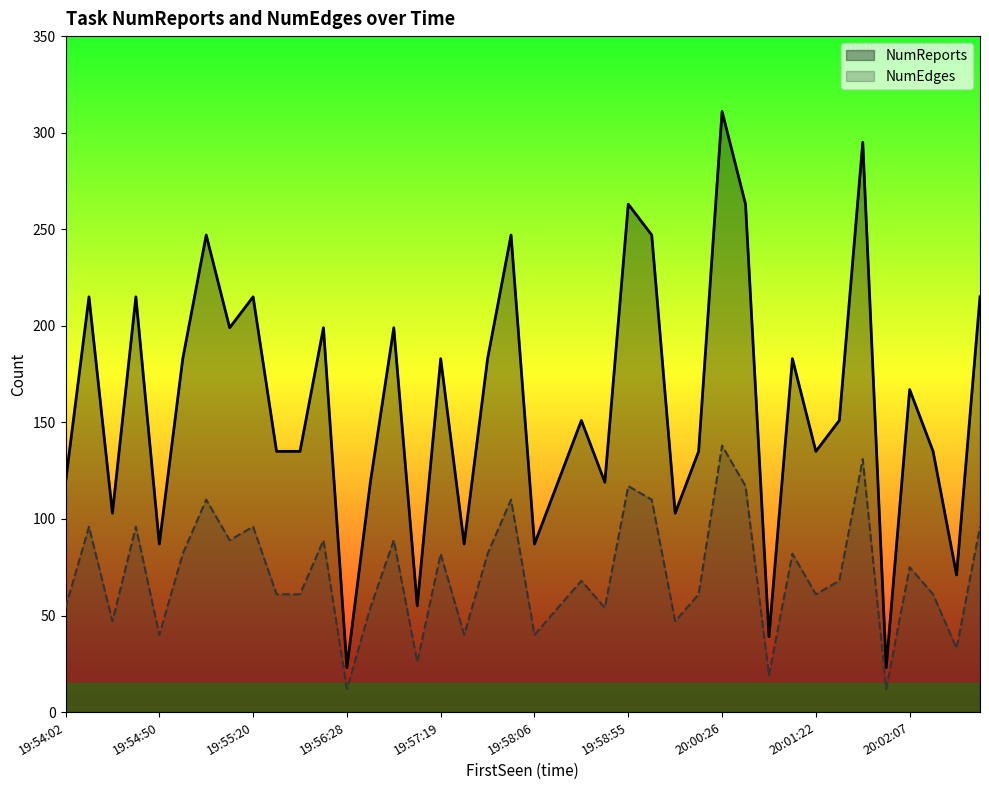

In NumEdges, how many points are lower than both neighbors (excluding endpoints)?

13